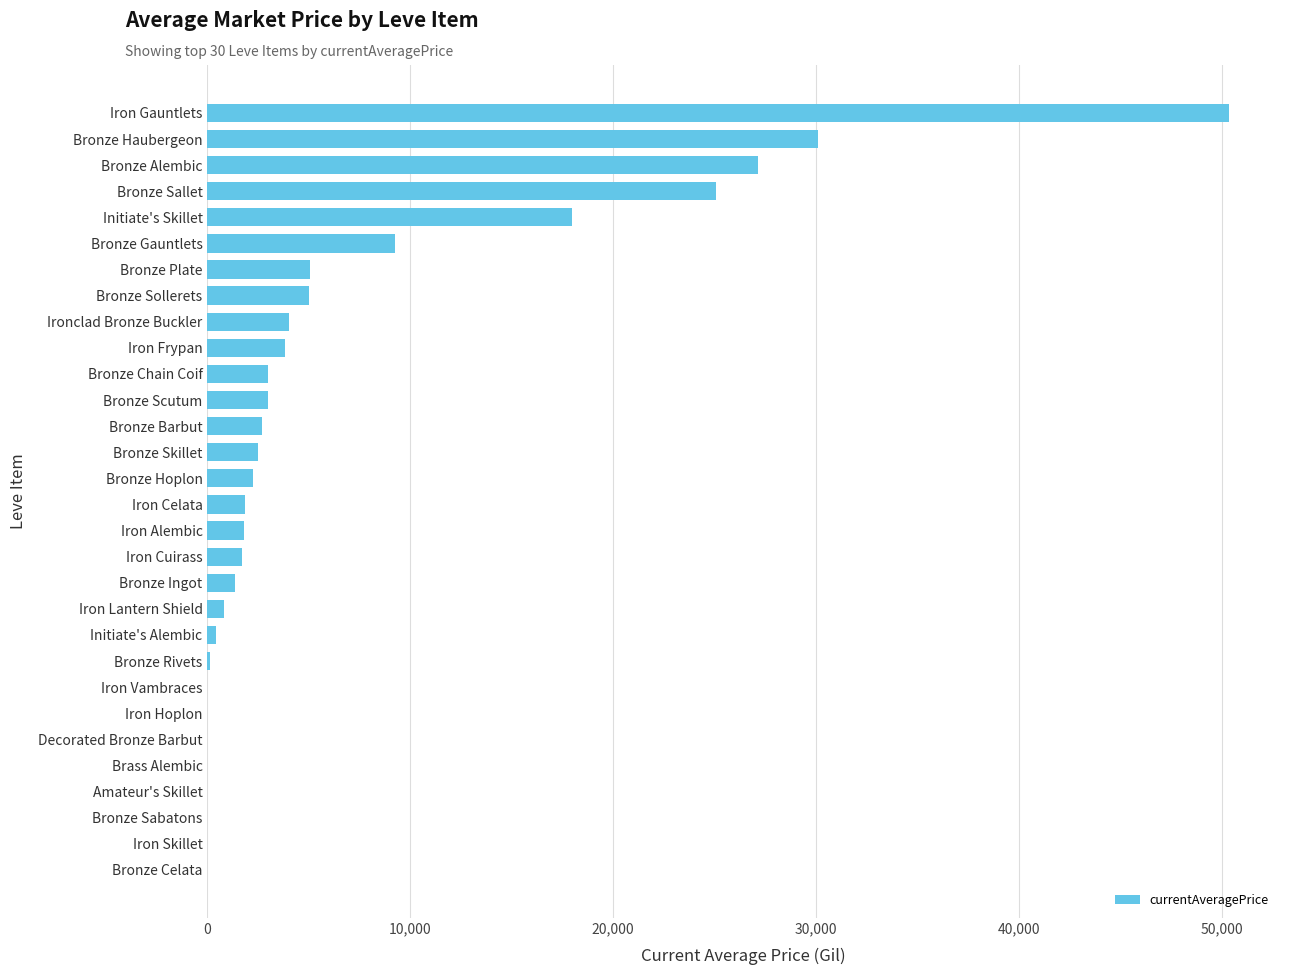

Count the number of categories in the chart.

30